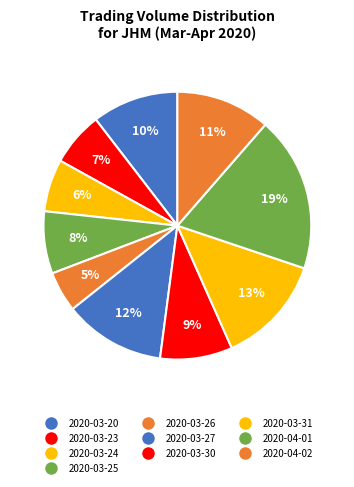

To the nearest percent, what is the average slice percentage?

10%